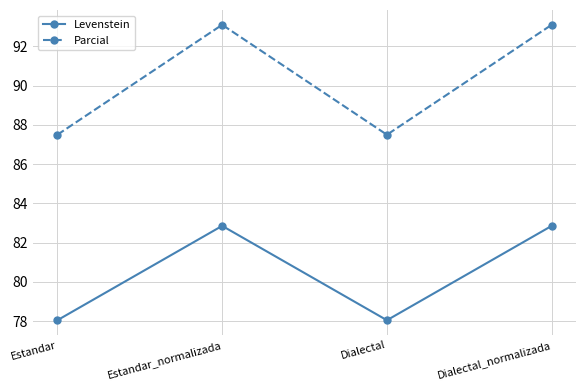

Where is the first local maximum for Levenstein?

Estandar_normalizada